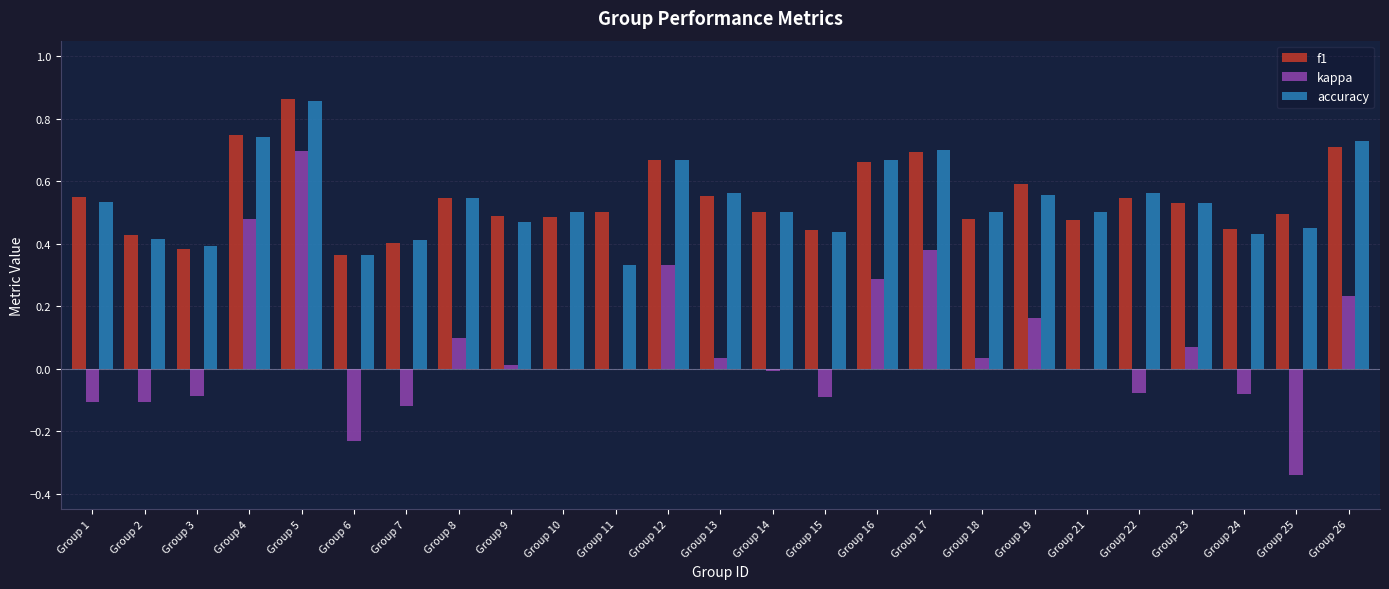

At which category does the chart reach its peak across all series?

Group 5